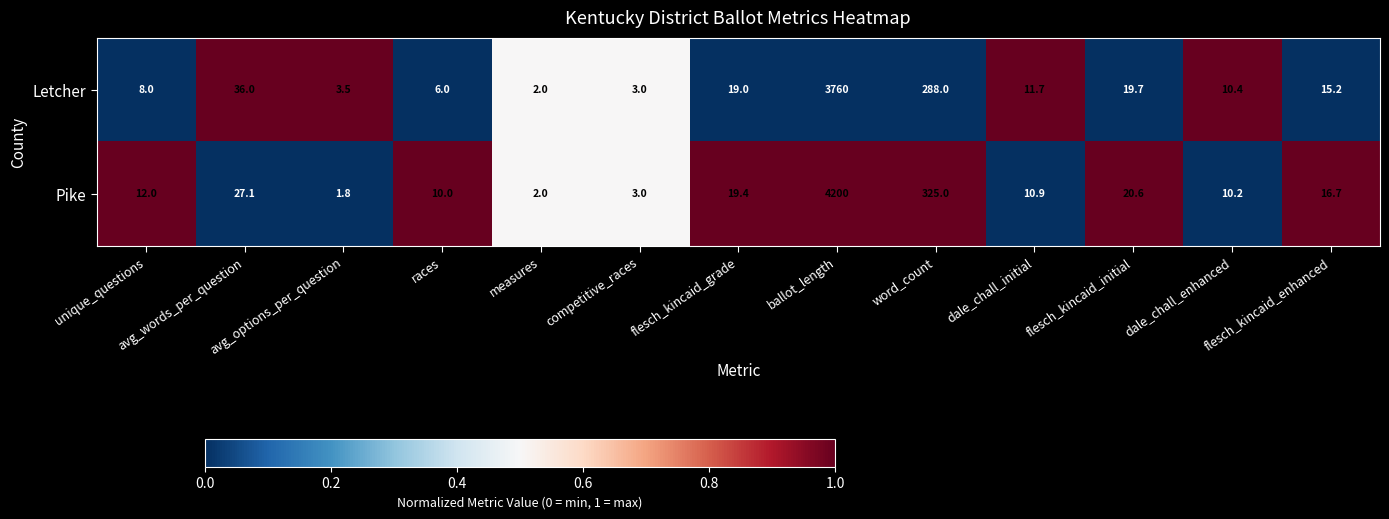

Which series has the largest total across all categories?

Pike